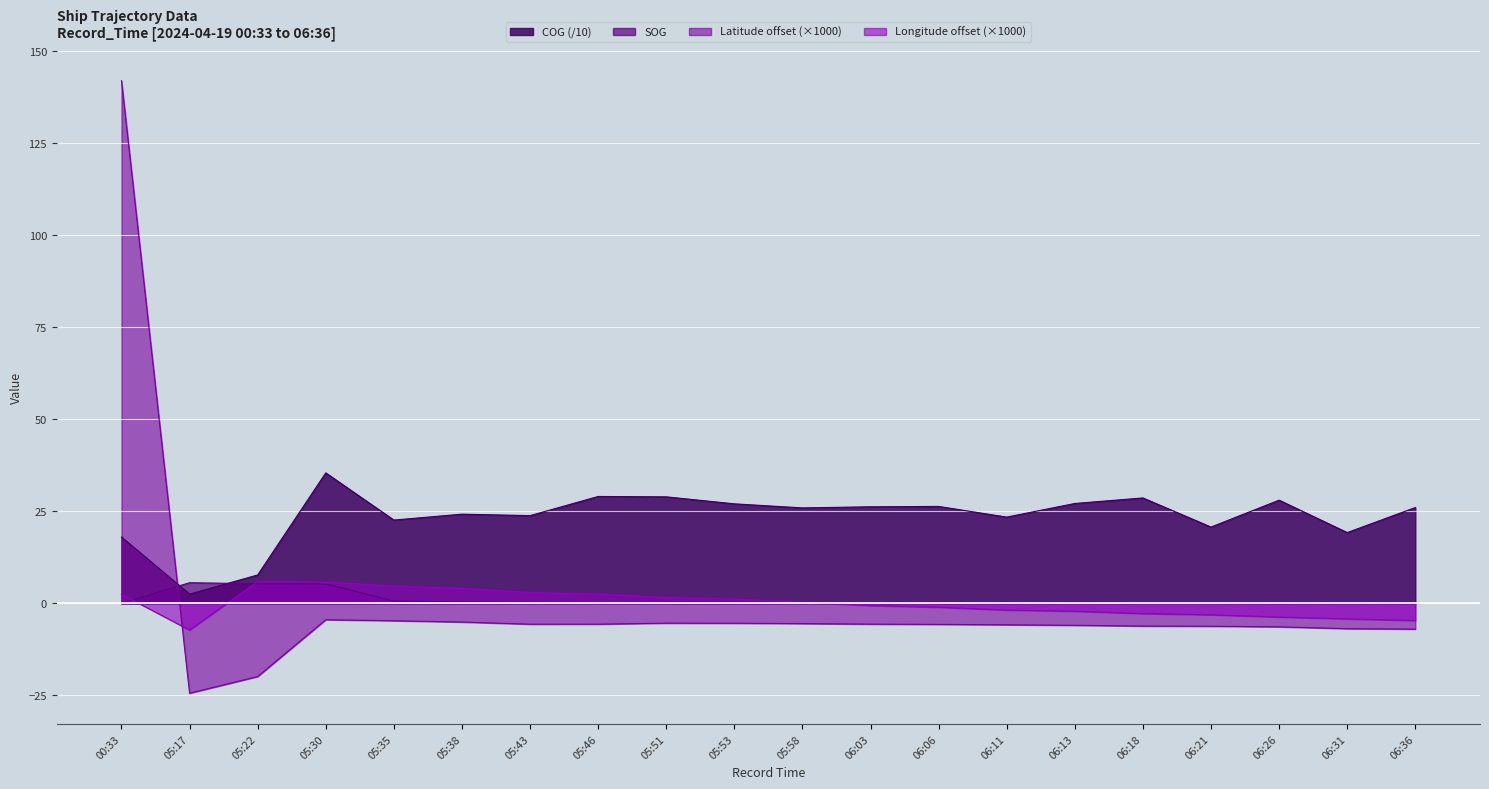

How many negative values does the Latitude series have?

19